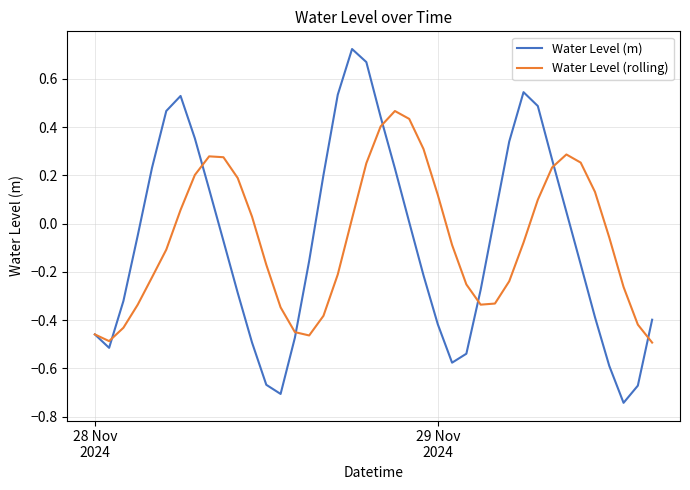

List the series in order of their peak value, lowest first.

Water Level (rolling), Water Level (m)